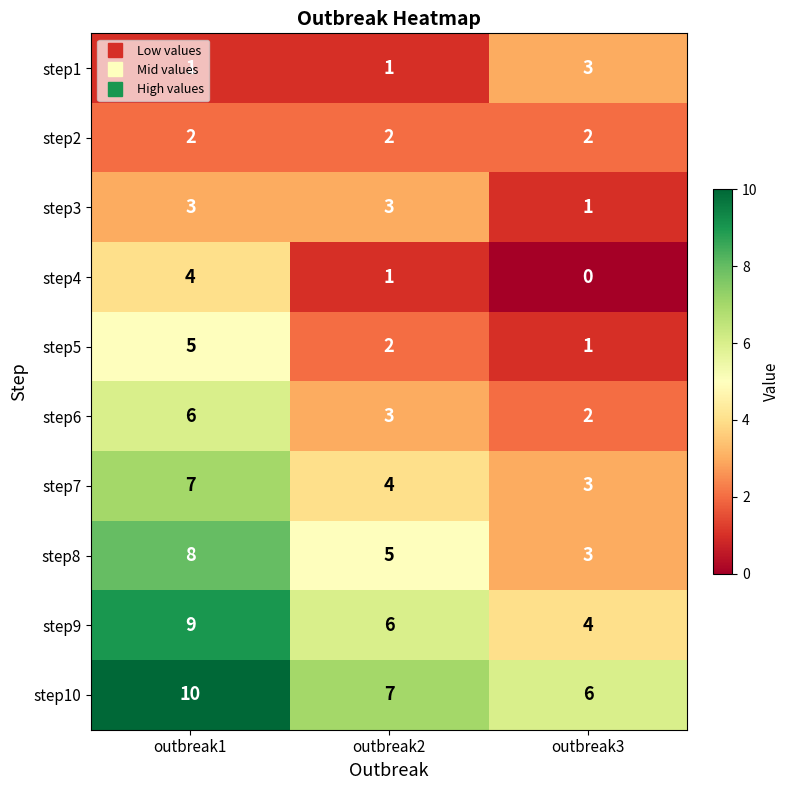

What is the average value of the step5 series?

3